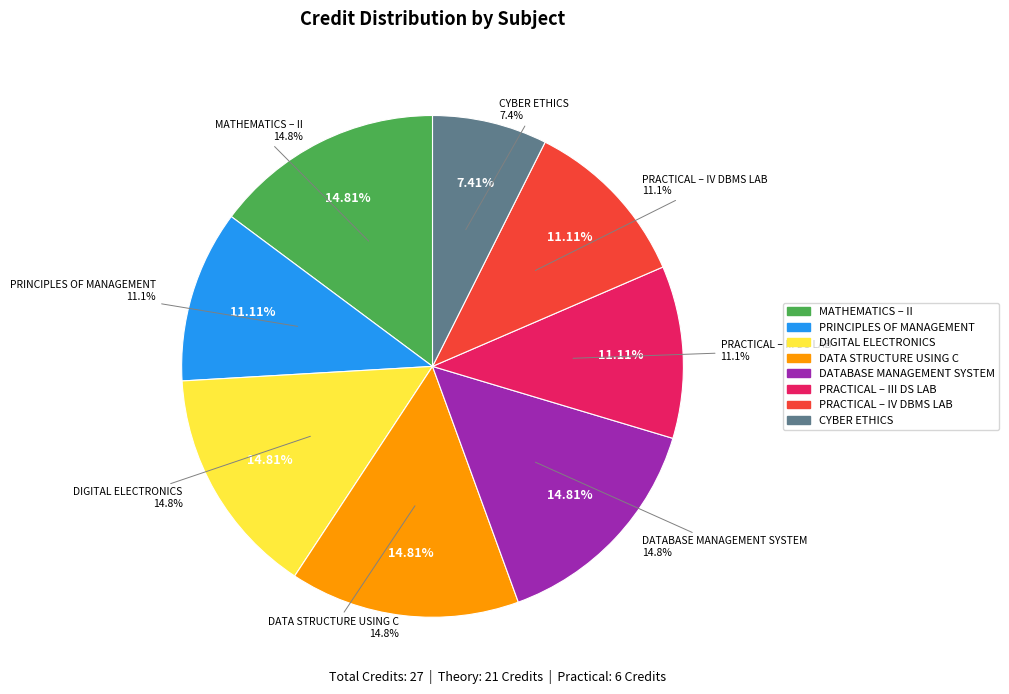

Does any single category account for the majority?

No